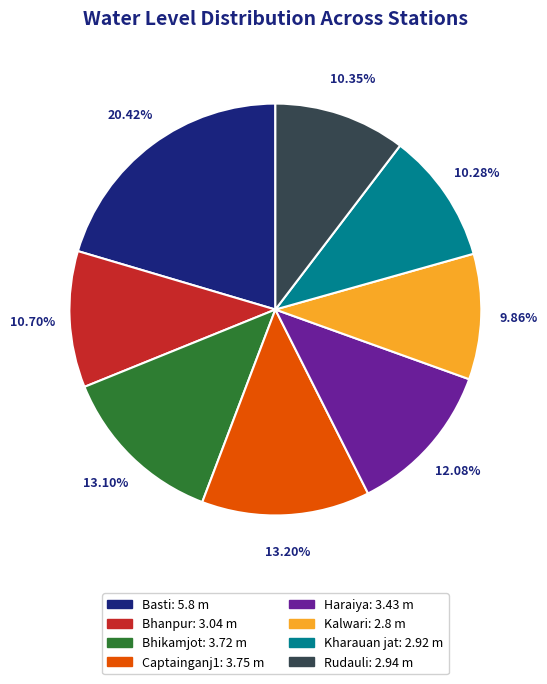

Count the number of slices in the pie.

8